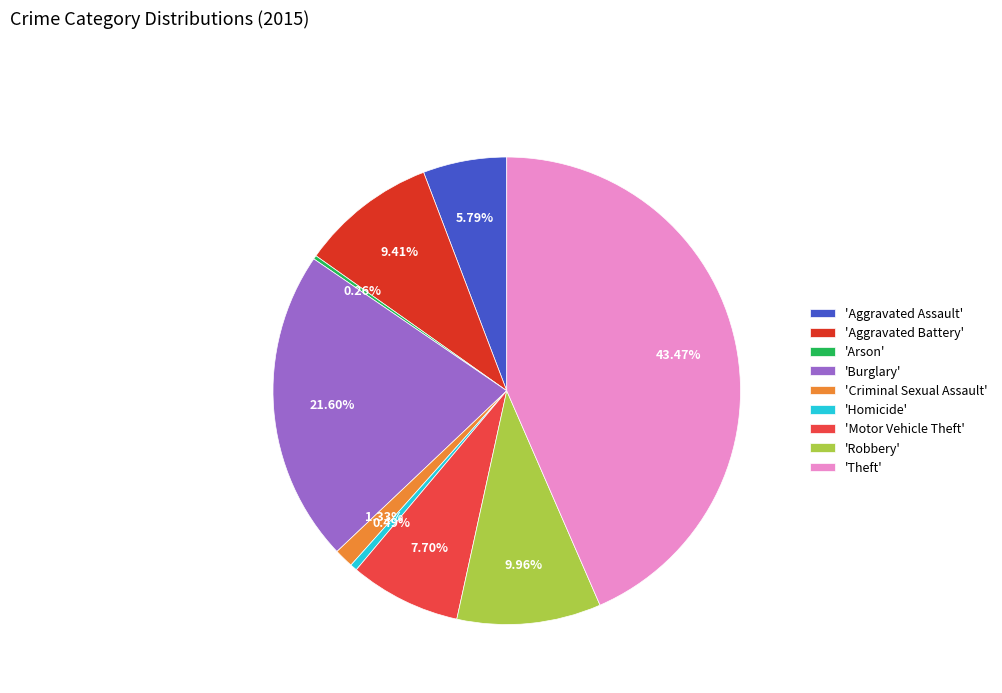

Does 'Motor Vehicle Theft' account for over 50% of the chart?

No